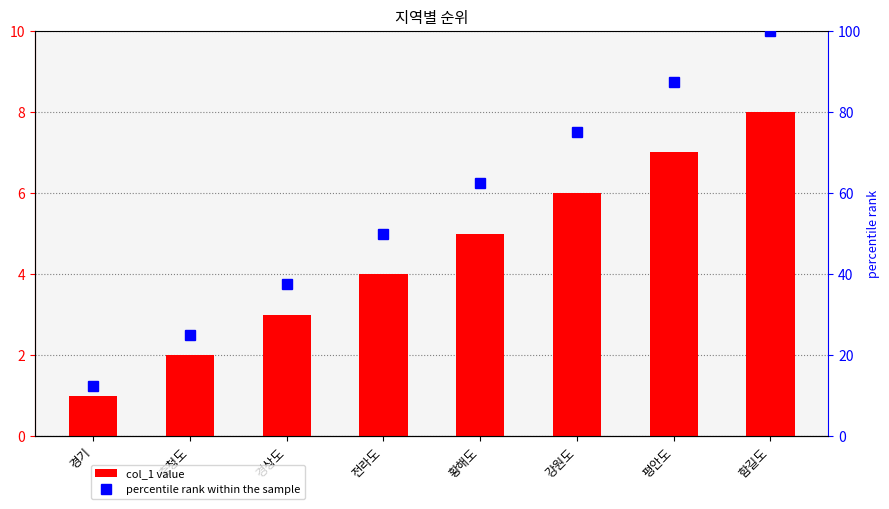

What position from the left is 경상도?

3